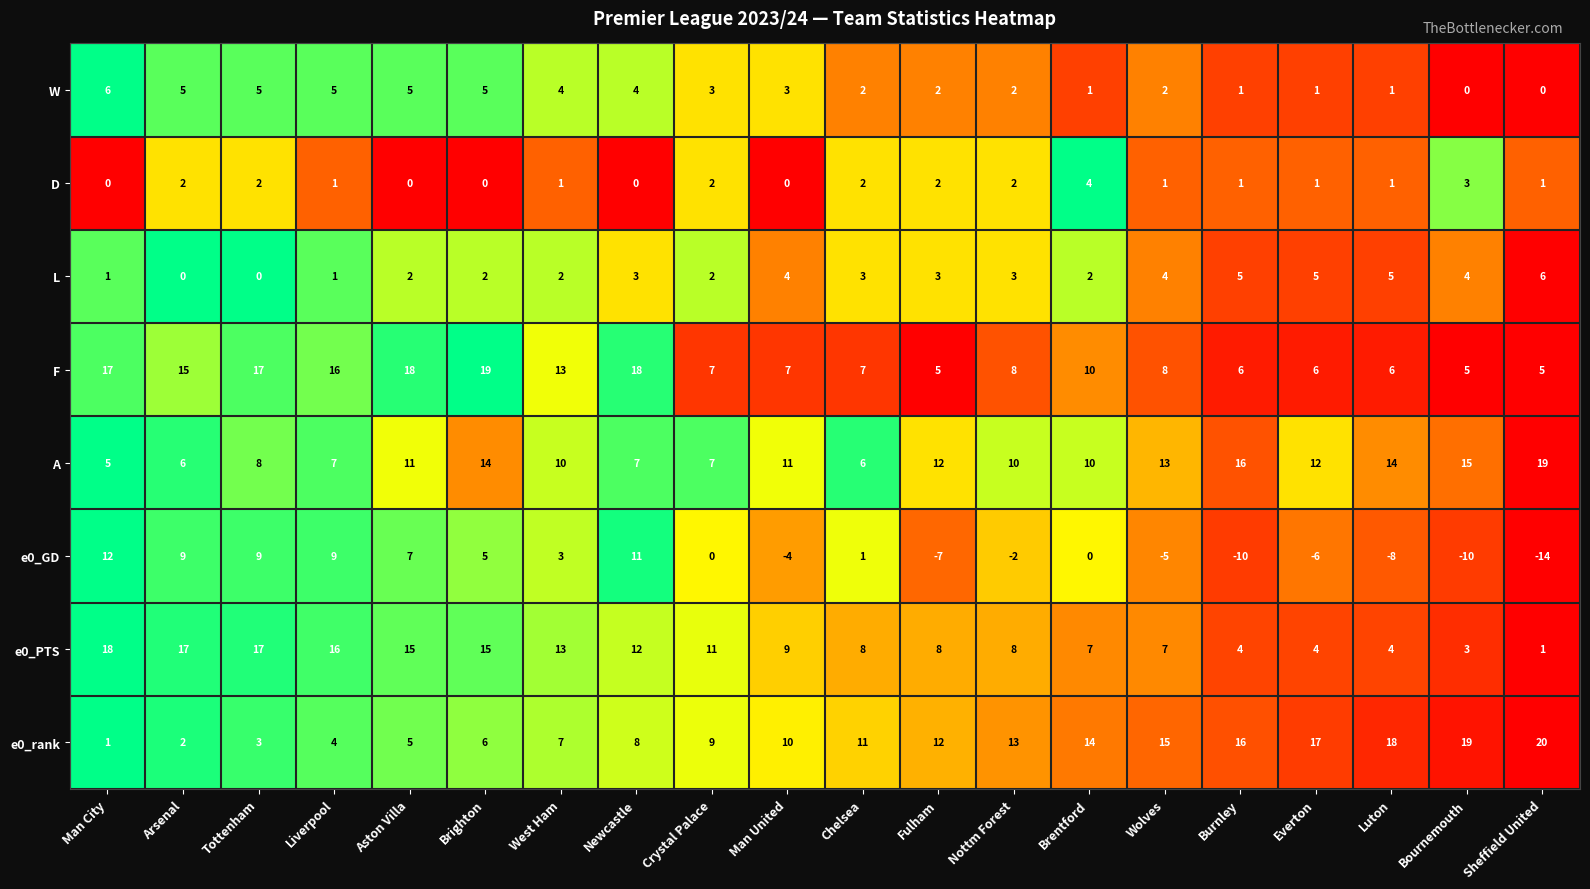

Which series has the widest spread of values?

e0_GD